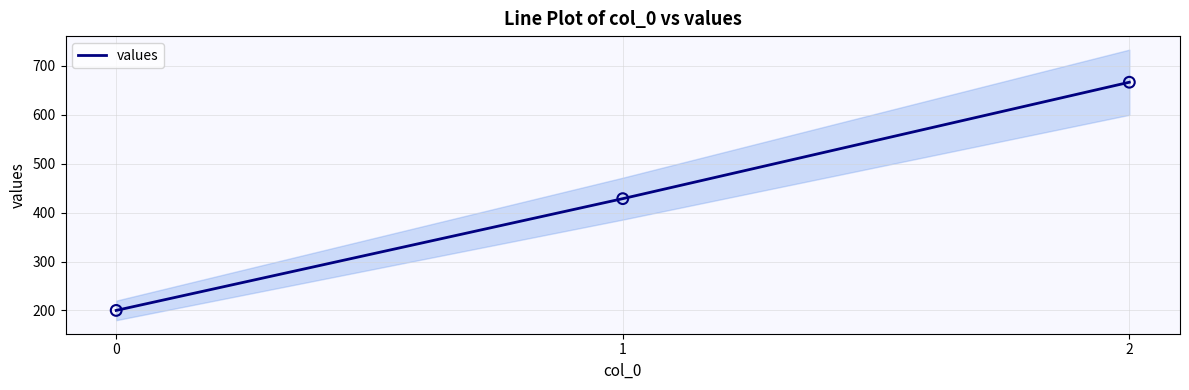

What is the ratio of the value at 1 to the value at 0?

2.1